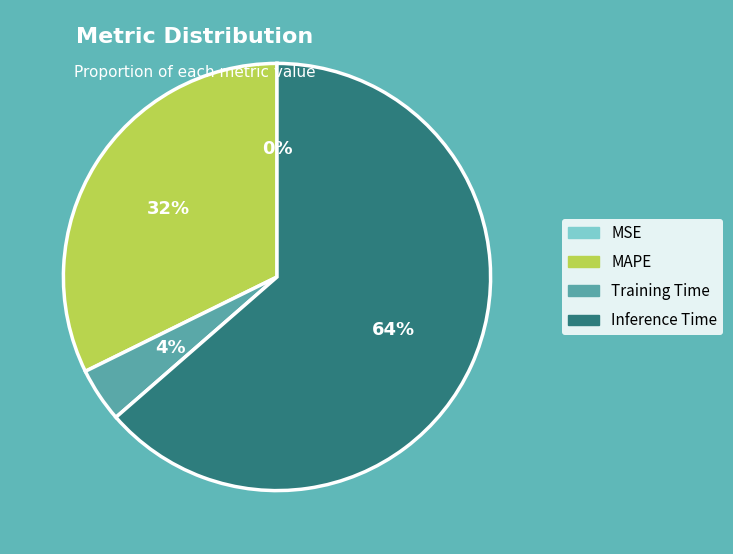

What is the majority slice?

Inference Time